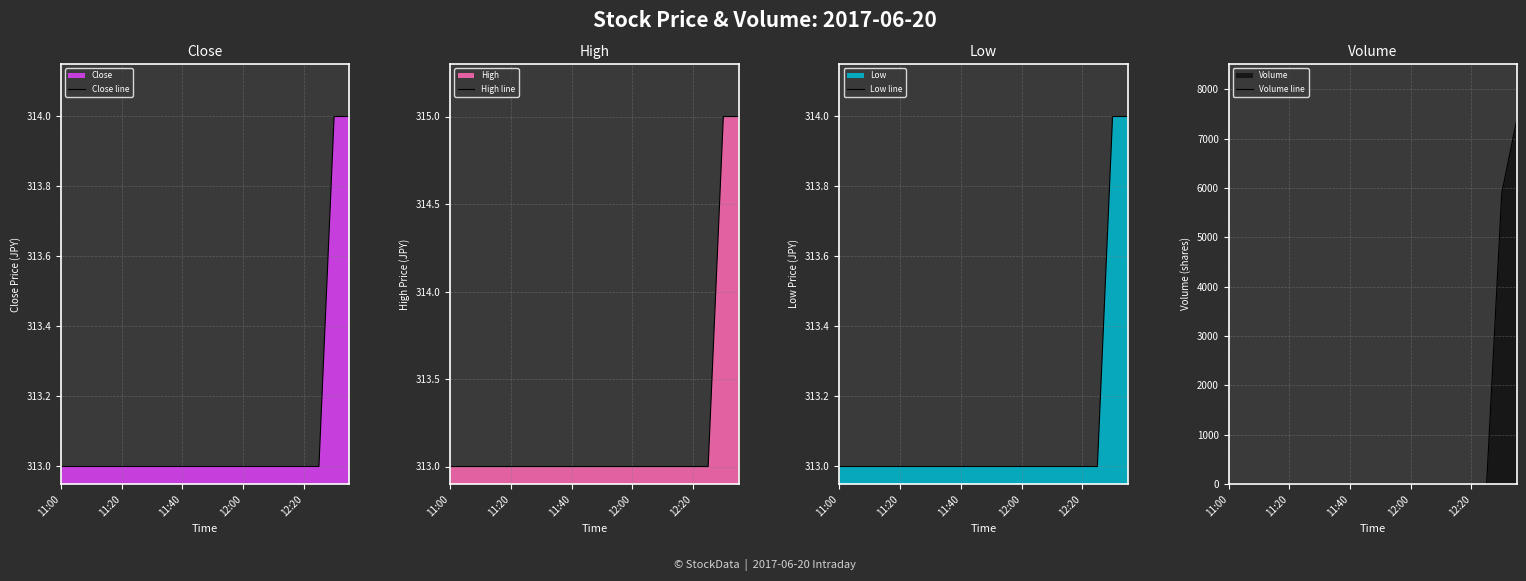

What is the difference between the maximum and second lowest values in the Volume line series?

7400